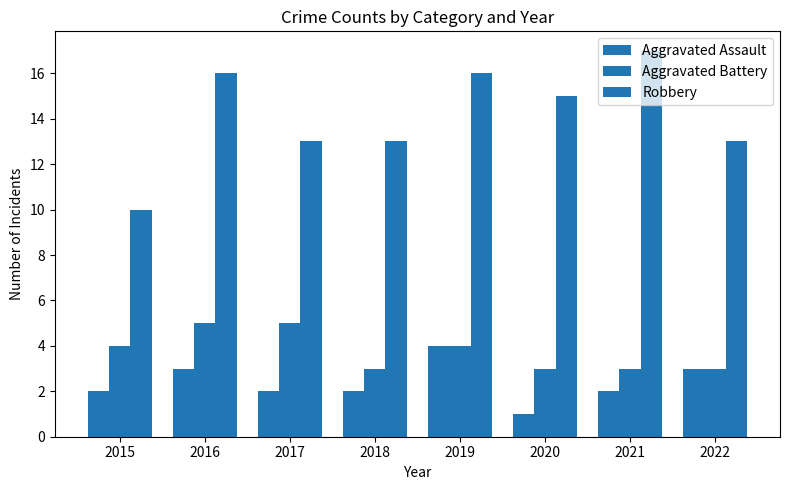

Does the chart contain any negative values?

No